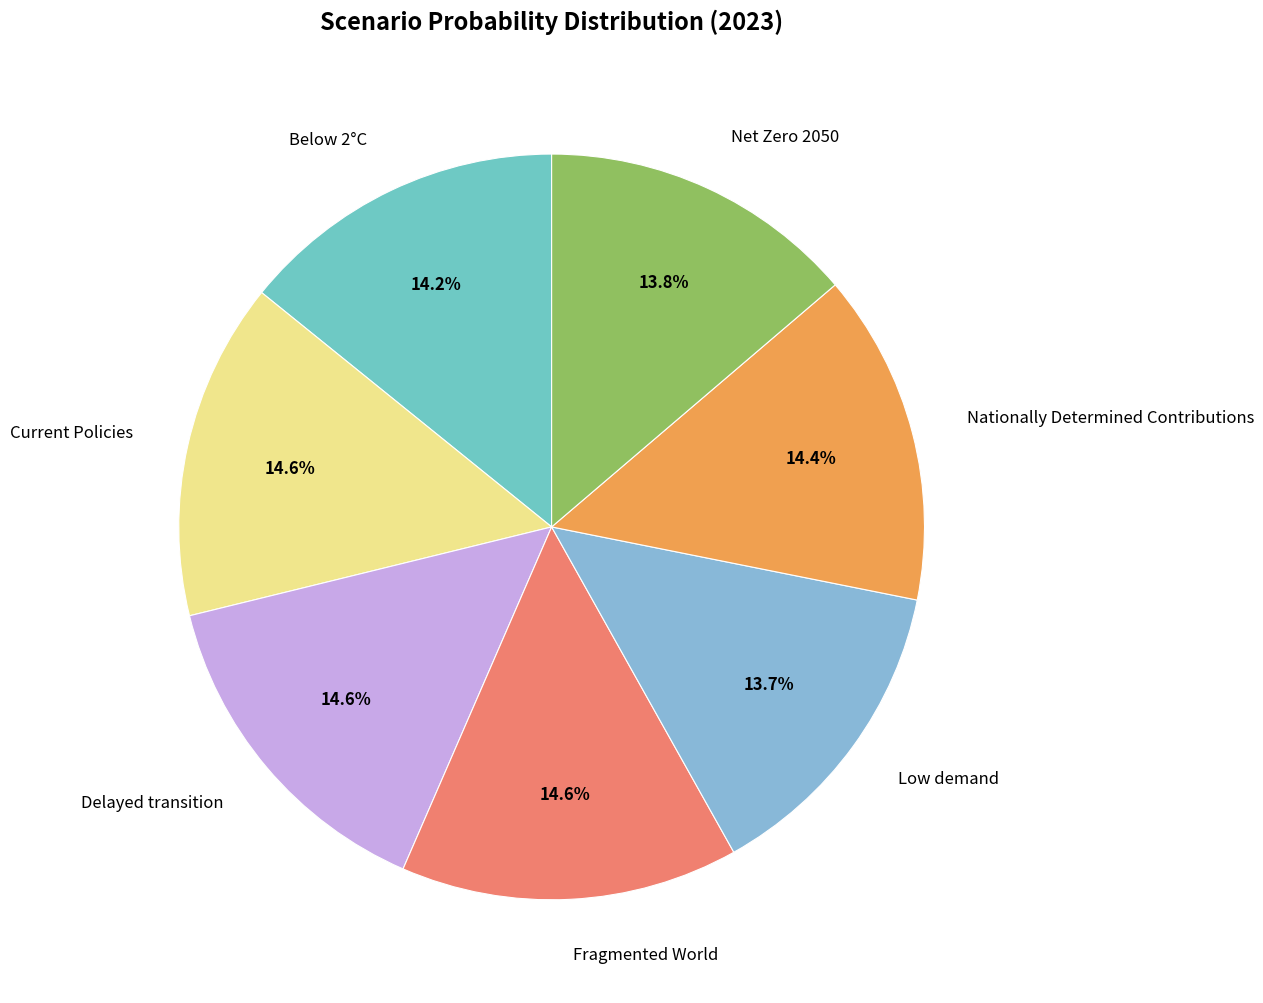

Combined, do Below 2°C and Fragmented World account for over 50%?

No